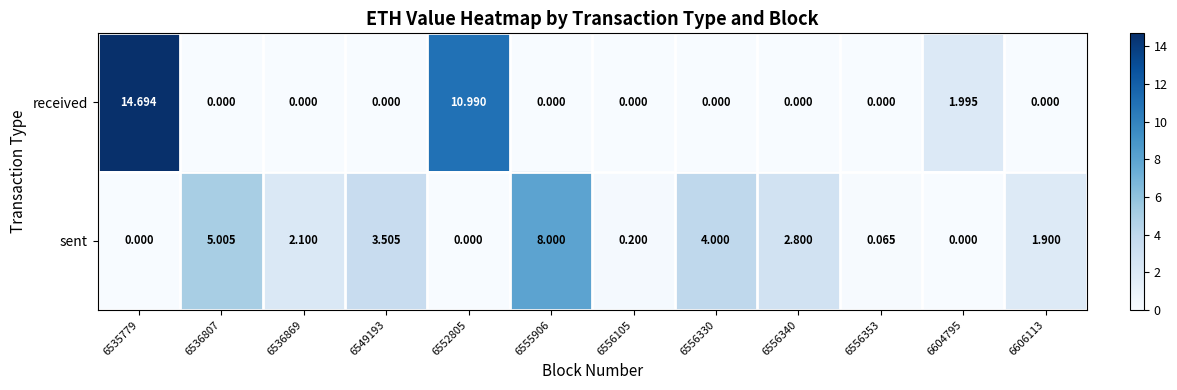

Which series changed the most between 6604795 and 6606113?

received